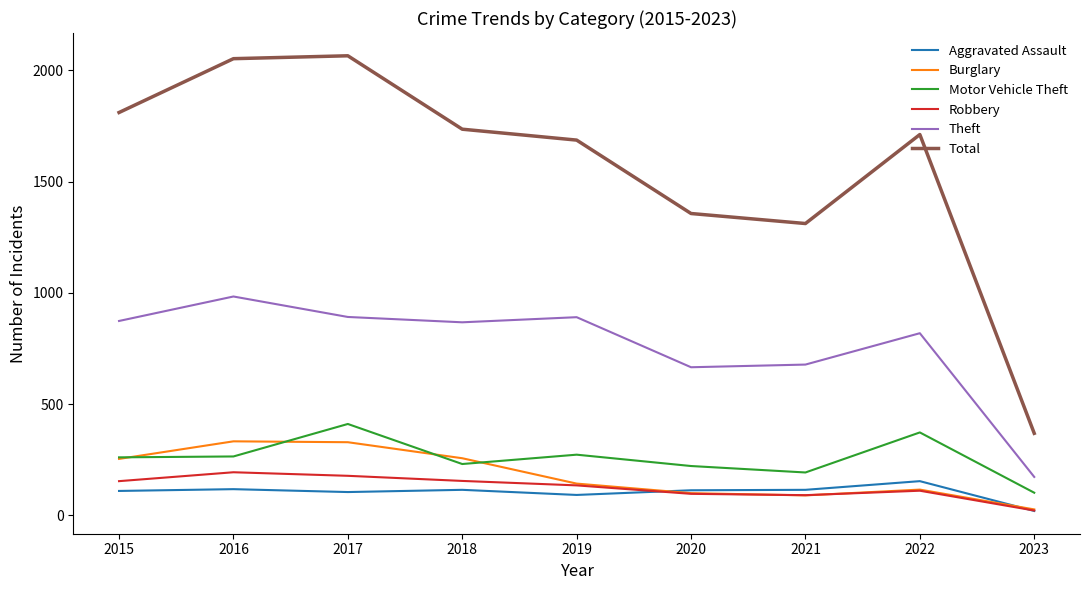

How many interior local peaks does the Robbery series have?

2